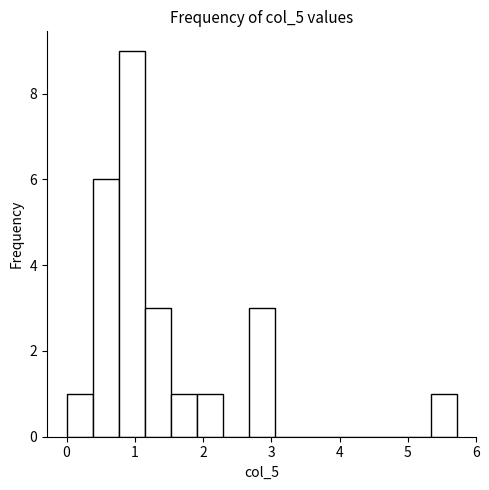

Read against the x-axis, roughly where is the centre of the tallest bar?

1.0